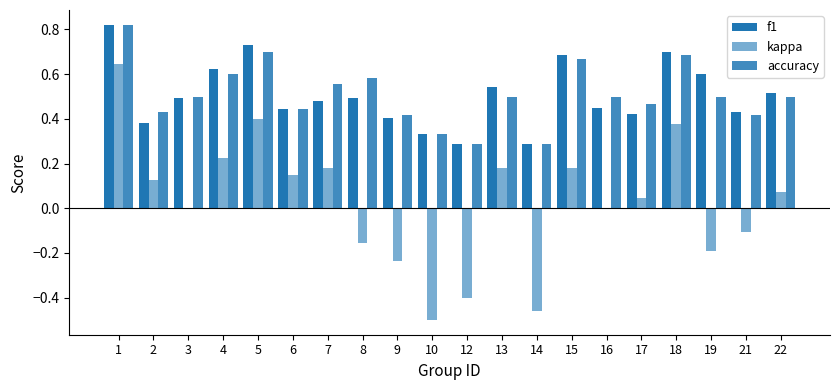

What is the value of the accuracy bar at the 11th from the left?

0.3